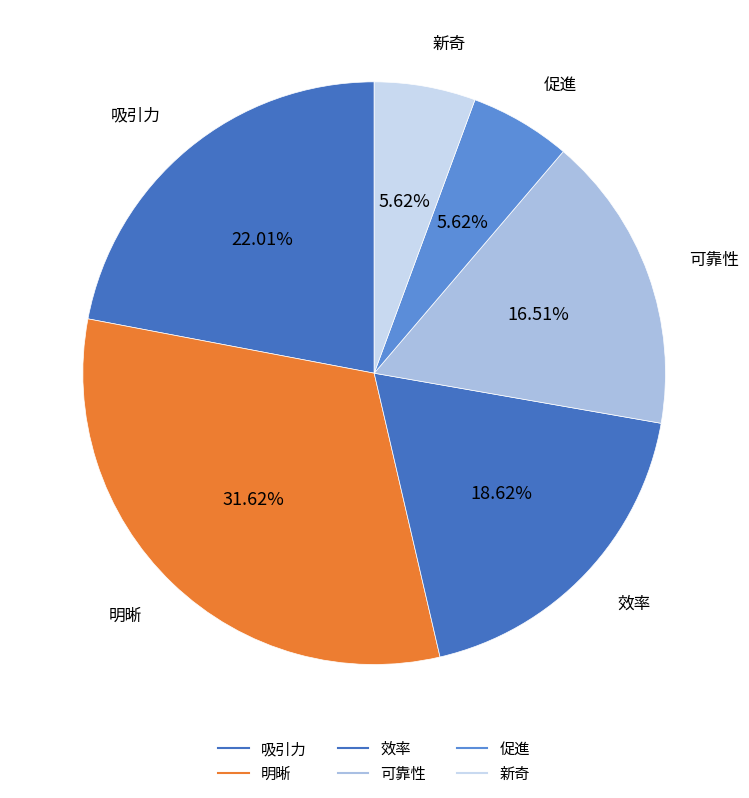

How many segments does this pie chart have?

6